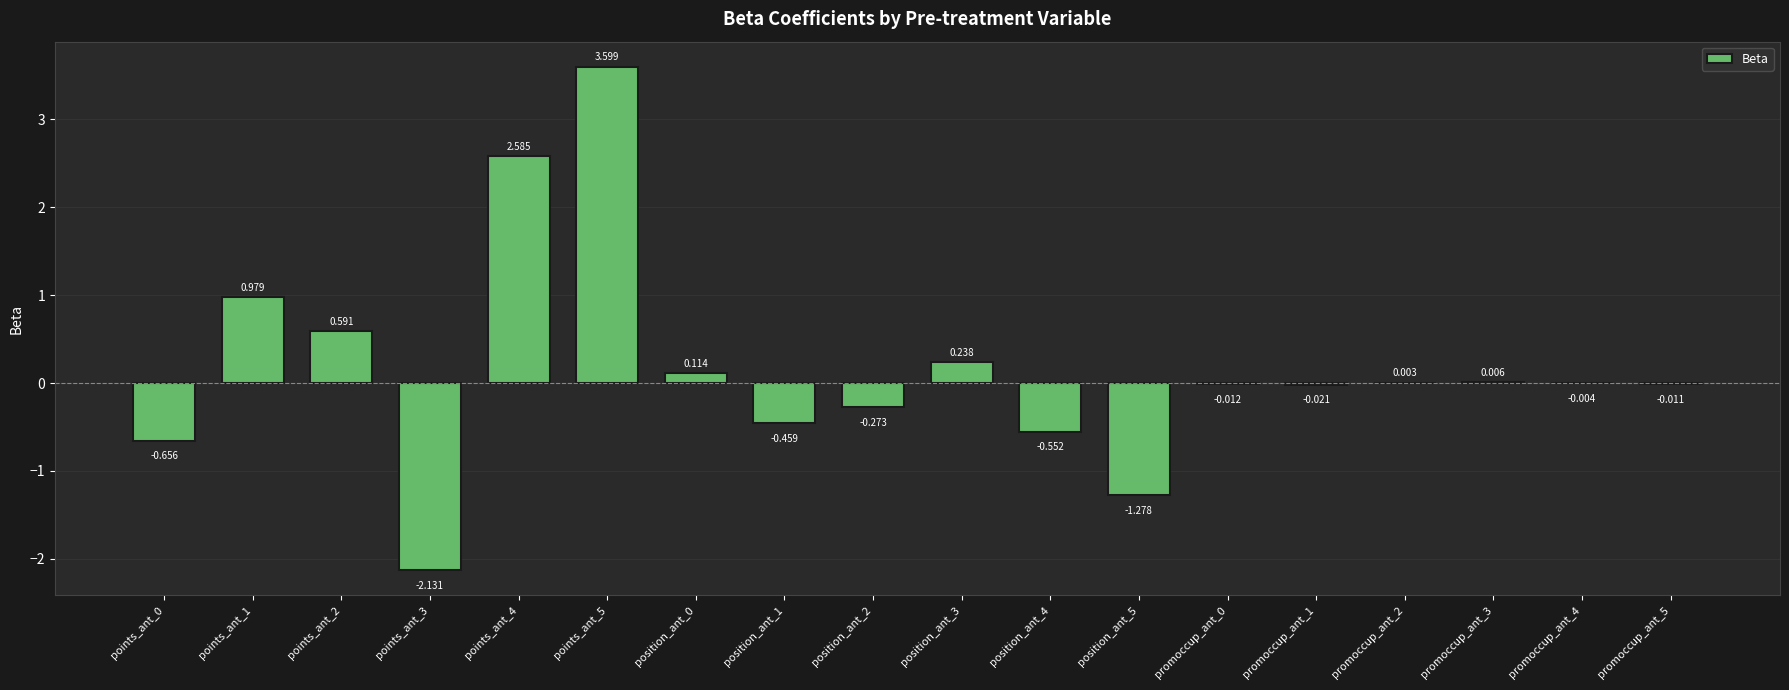

Are the bars horizontal?

No